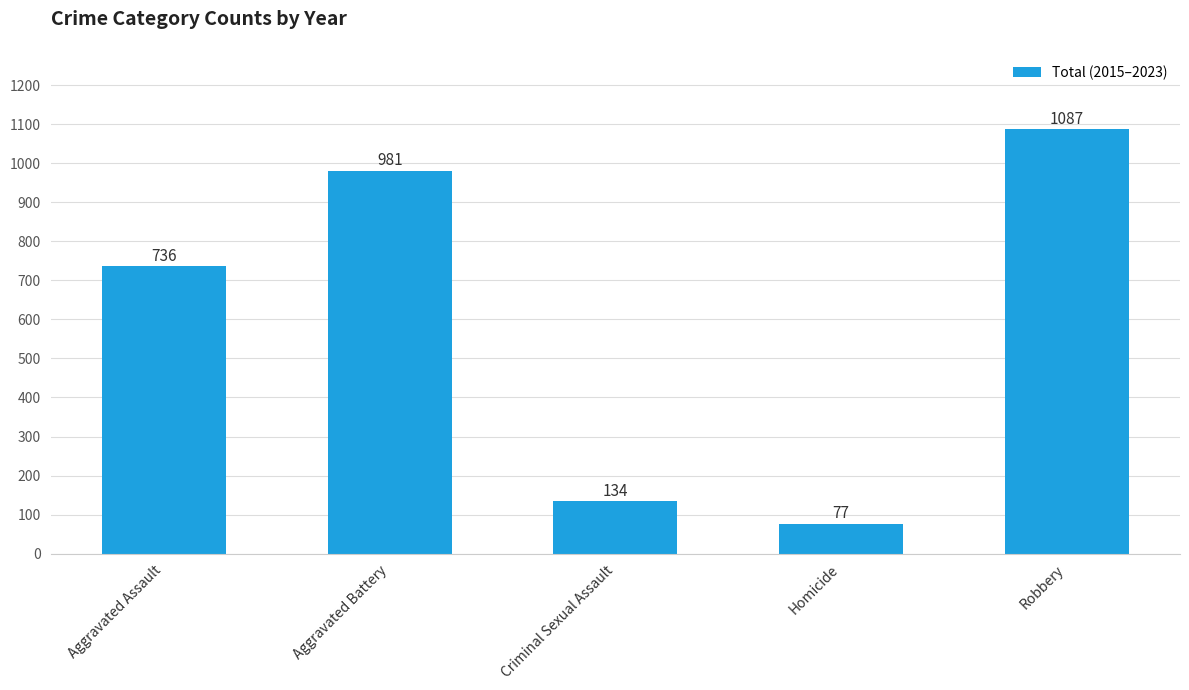

Approximately how many times larger is the value at Robbery compared to Criminal Sexual Assault?

8.1